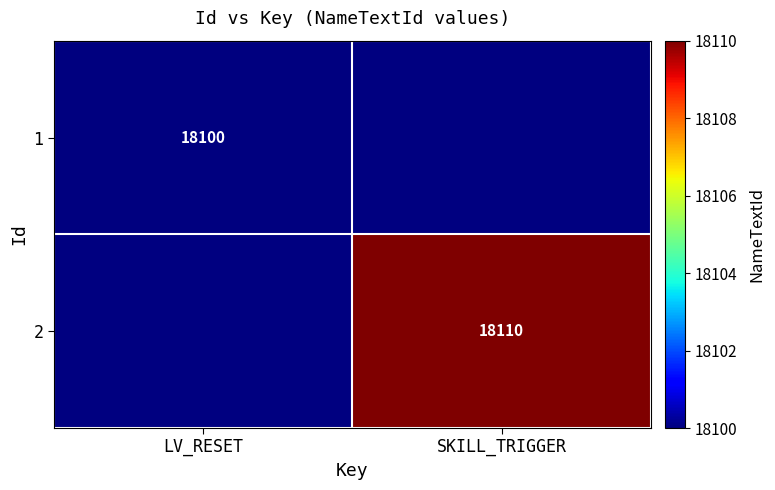

Which category has the highest value across all series?

SKILL_TRIGGER